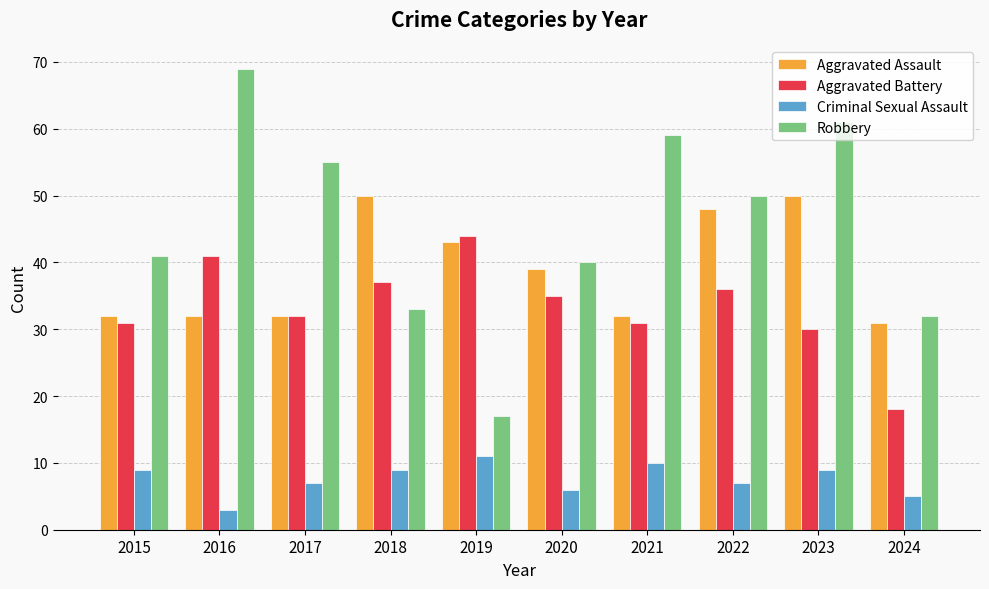

What are all the series names shown in the legend?

Aggravated Assault, Aggravated Battery, Criminal Sexual Assault, Robbery